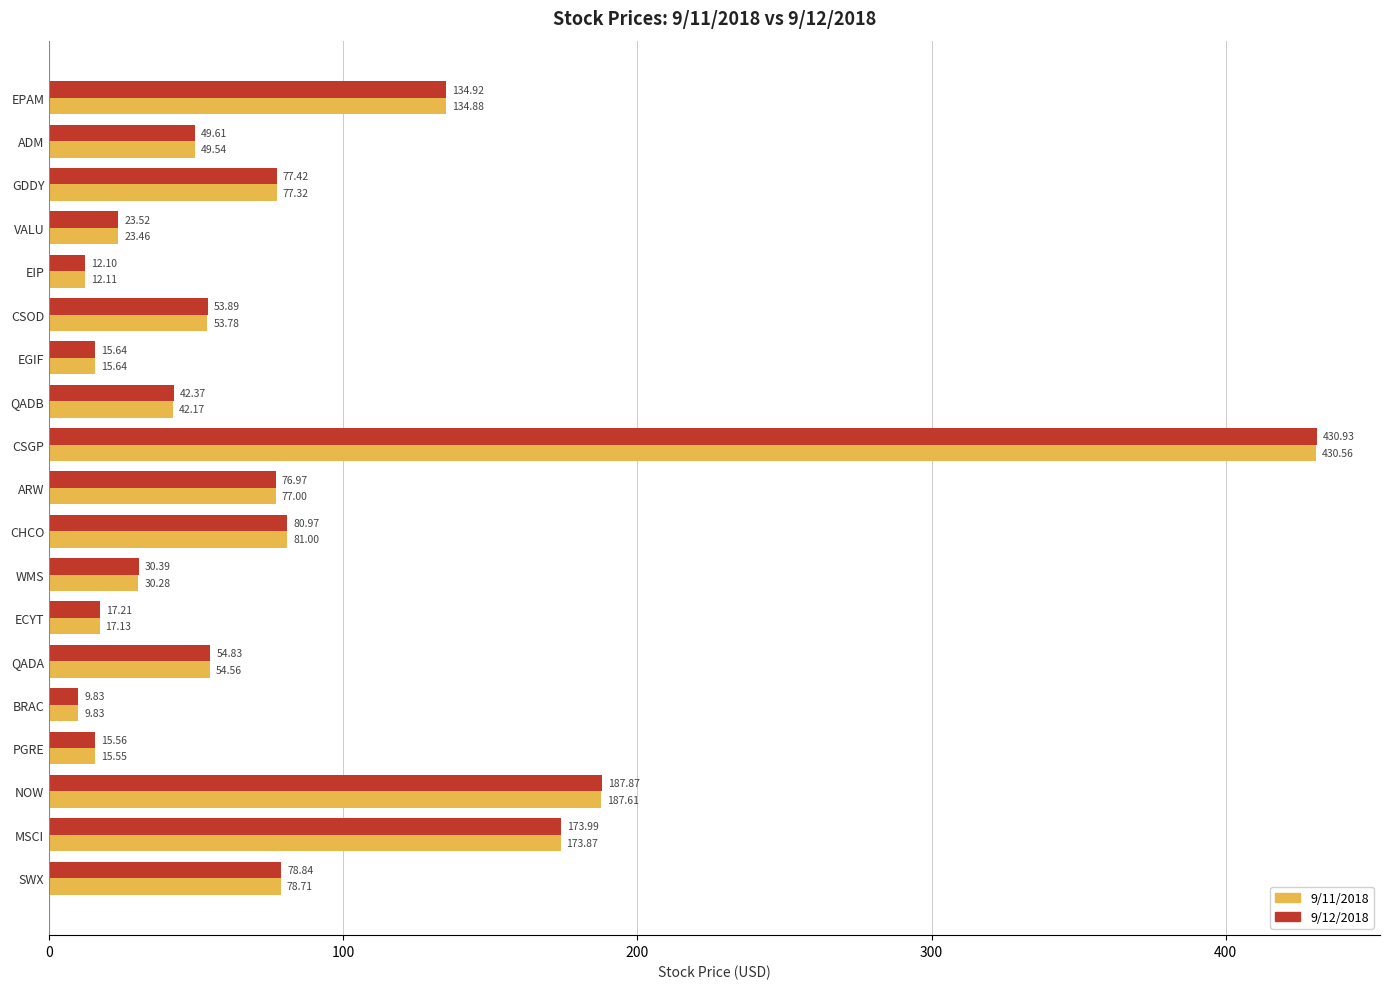

List the series in order of their overall mean, highest first.

9/12/2018, 9/11/2018